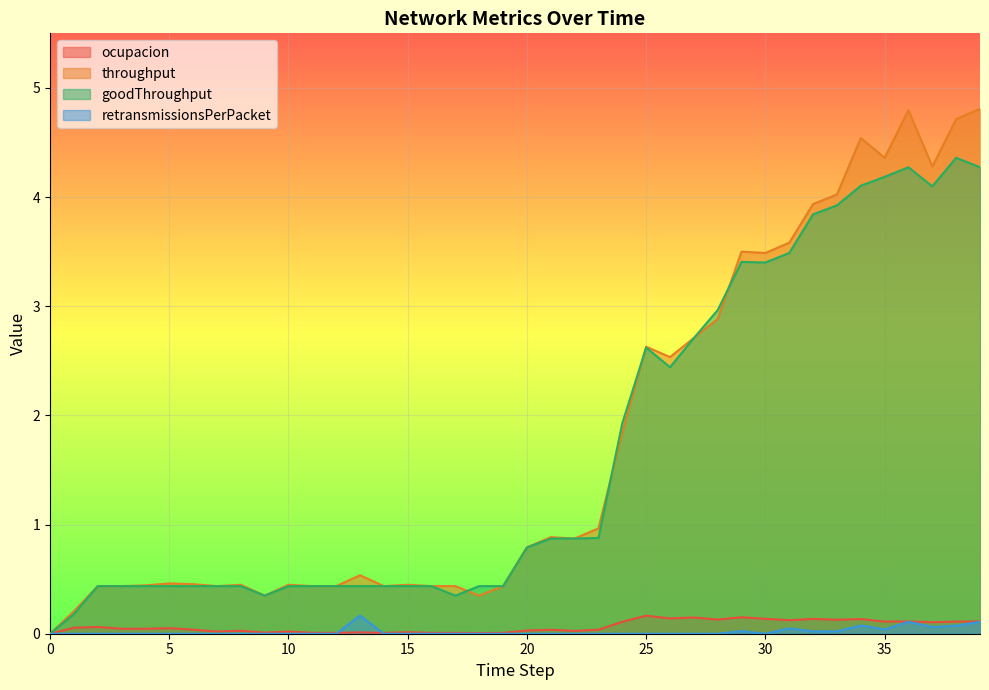

At how many categories does at least one series exceed 2?

15